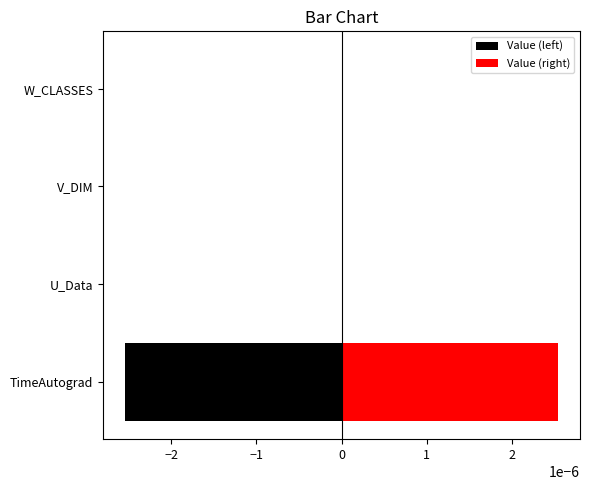

True or false: Value (left) has a value of -0.0 at TimeAutograd.

True